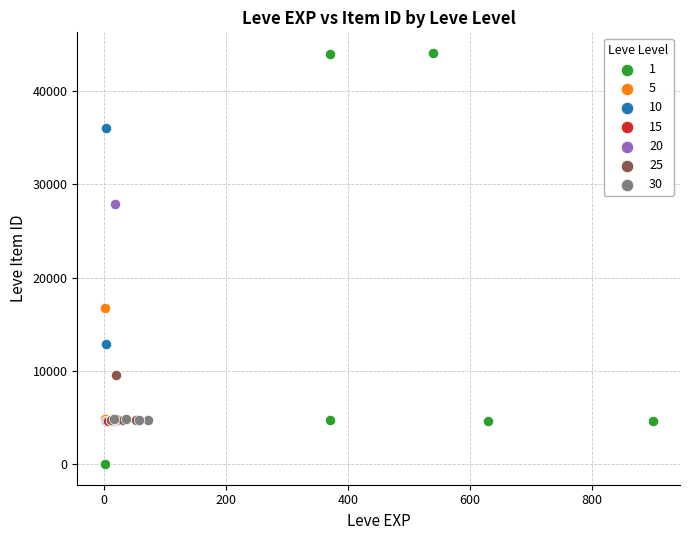

What are all the series names shown in the legend?

1, 5, 10, 15, 20, 25, 30